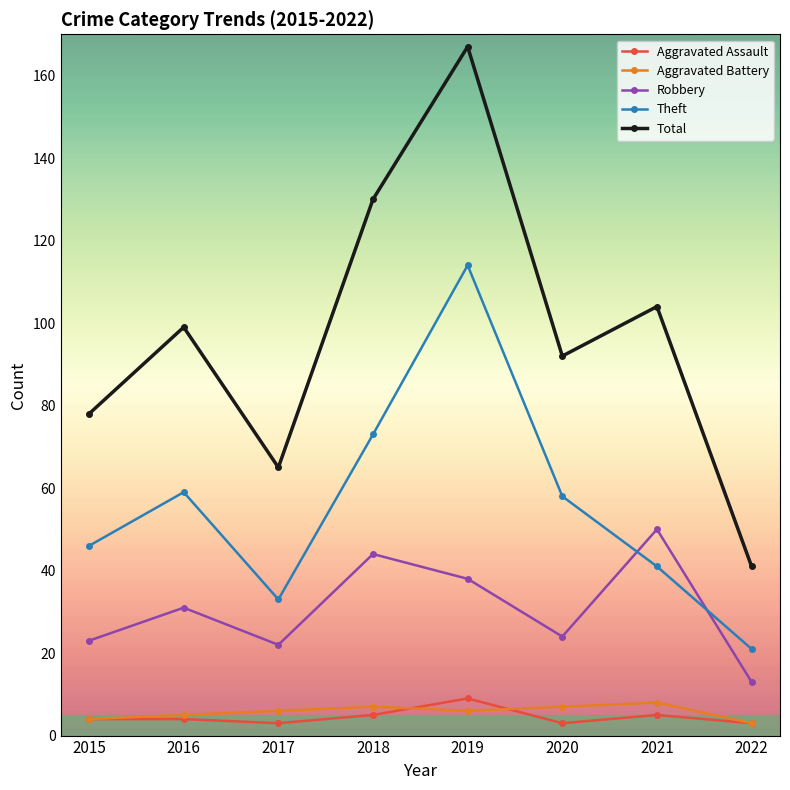

What is the total value across all series at 2020?

184